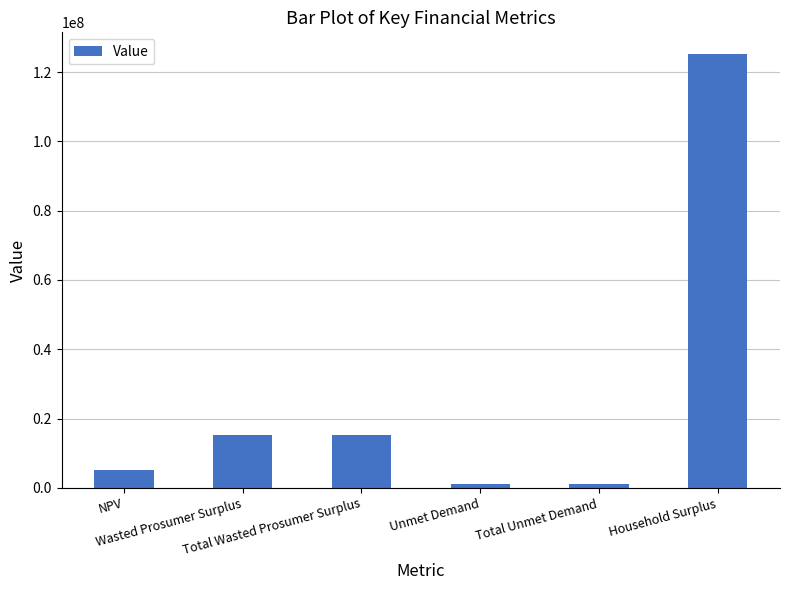

What position from the left is Wasted Prosumer Surplus?

2